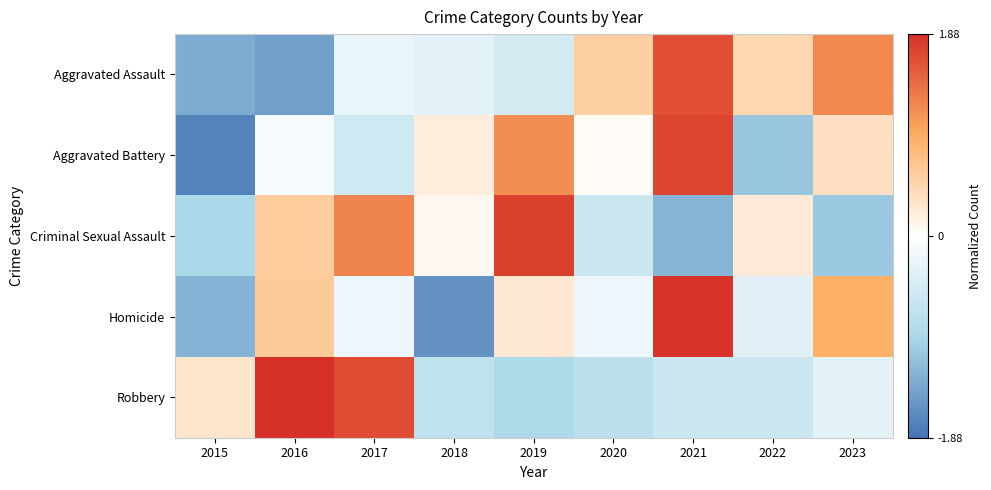

Rank the series by their maximum value, from lowest to highest.

Aggravated Assault, Aggravated Battery, Criminal Sexual Assault, Homicide, Robbery